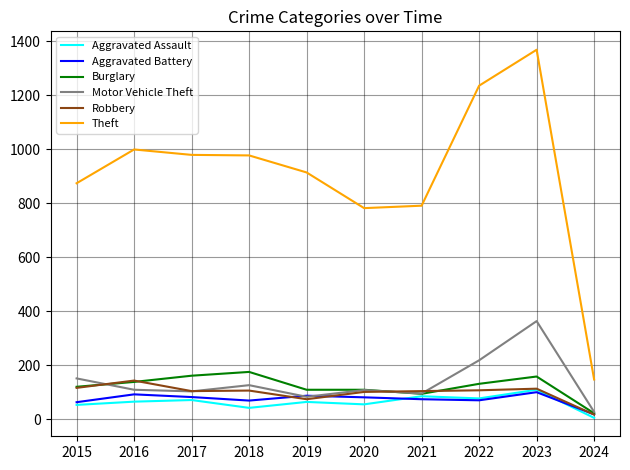

True or false: Theft and Burglary cross at least once.

False